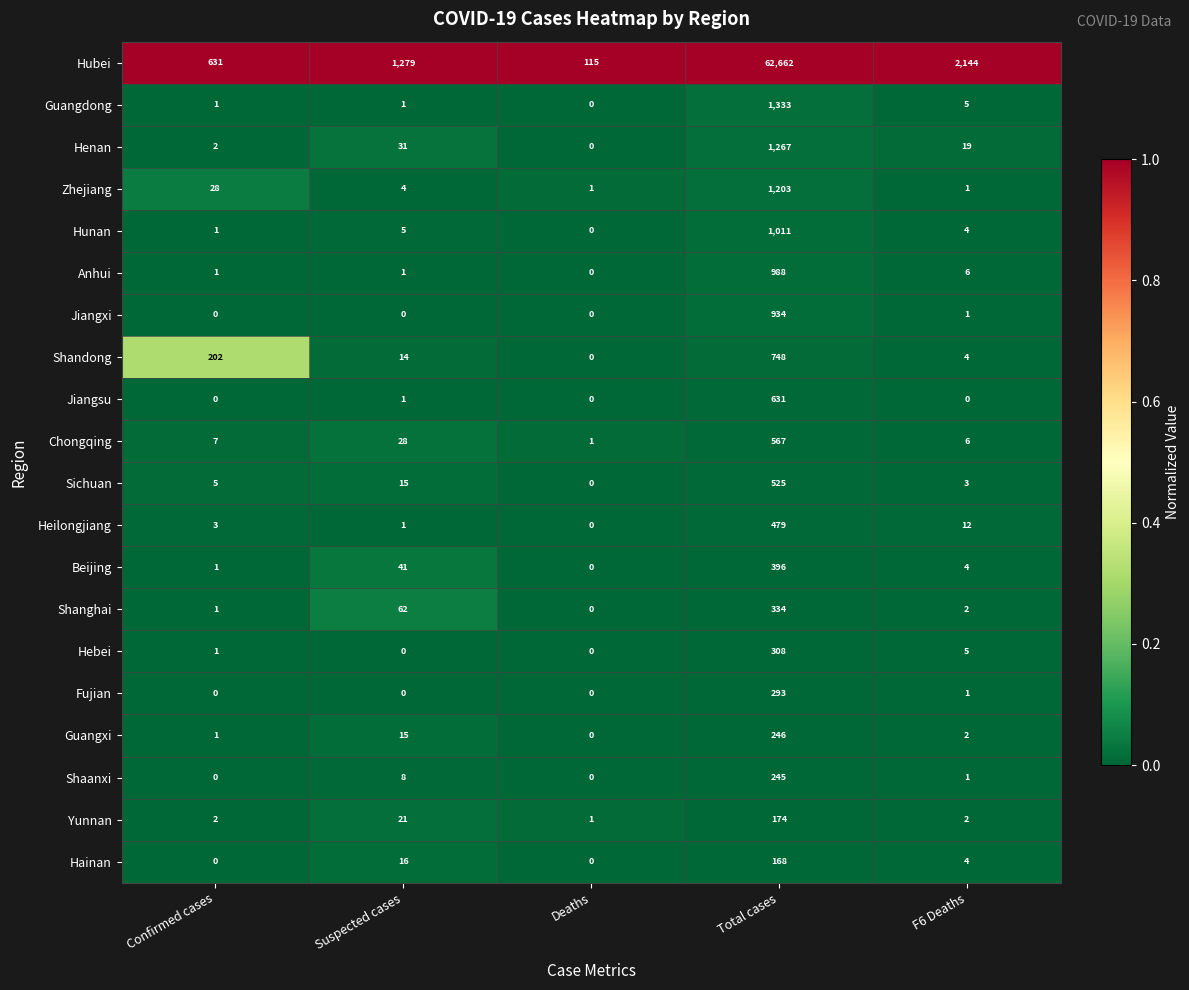

The value of Shanghai at Total cases is 172. True or false?

False